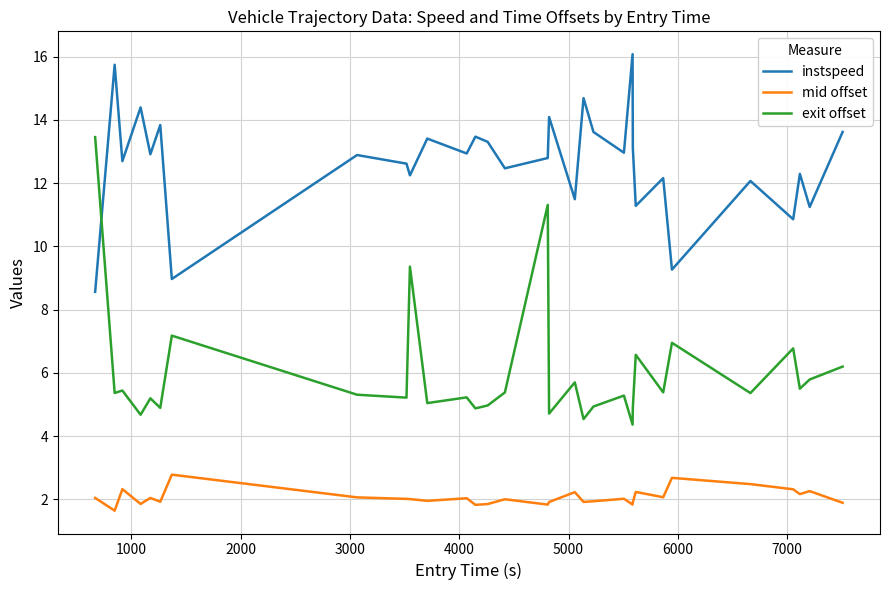

Which series has the largest range (max minus min)?

exit offset